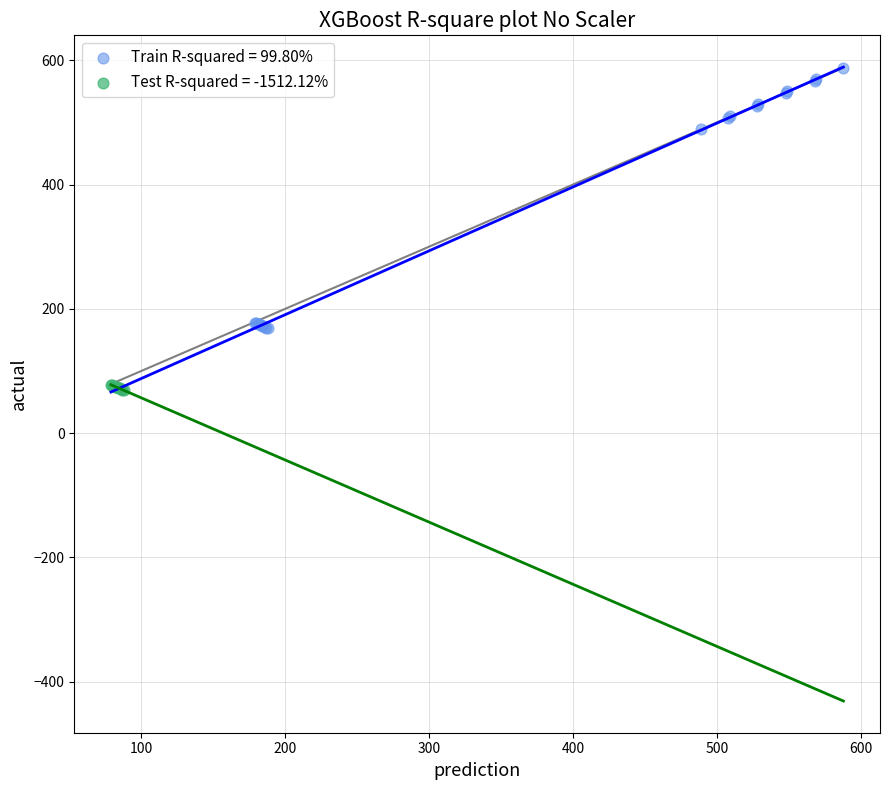

Which series has the widest spread of Y values?

Train R-squared = 99.80%